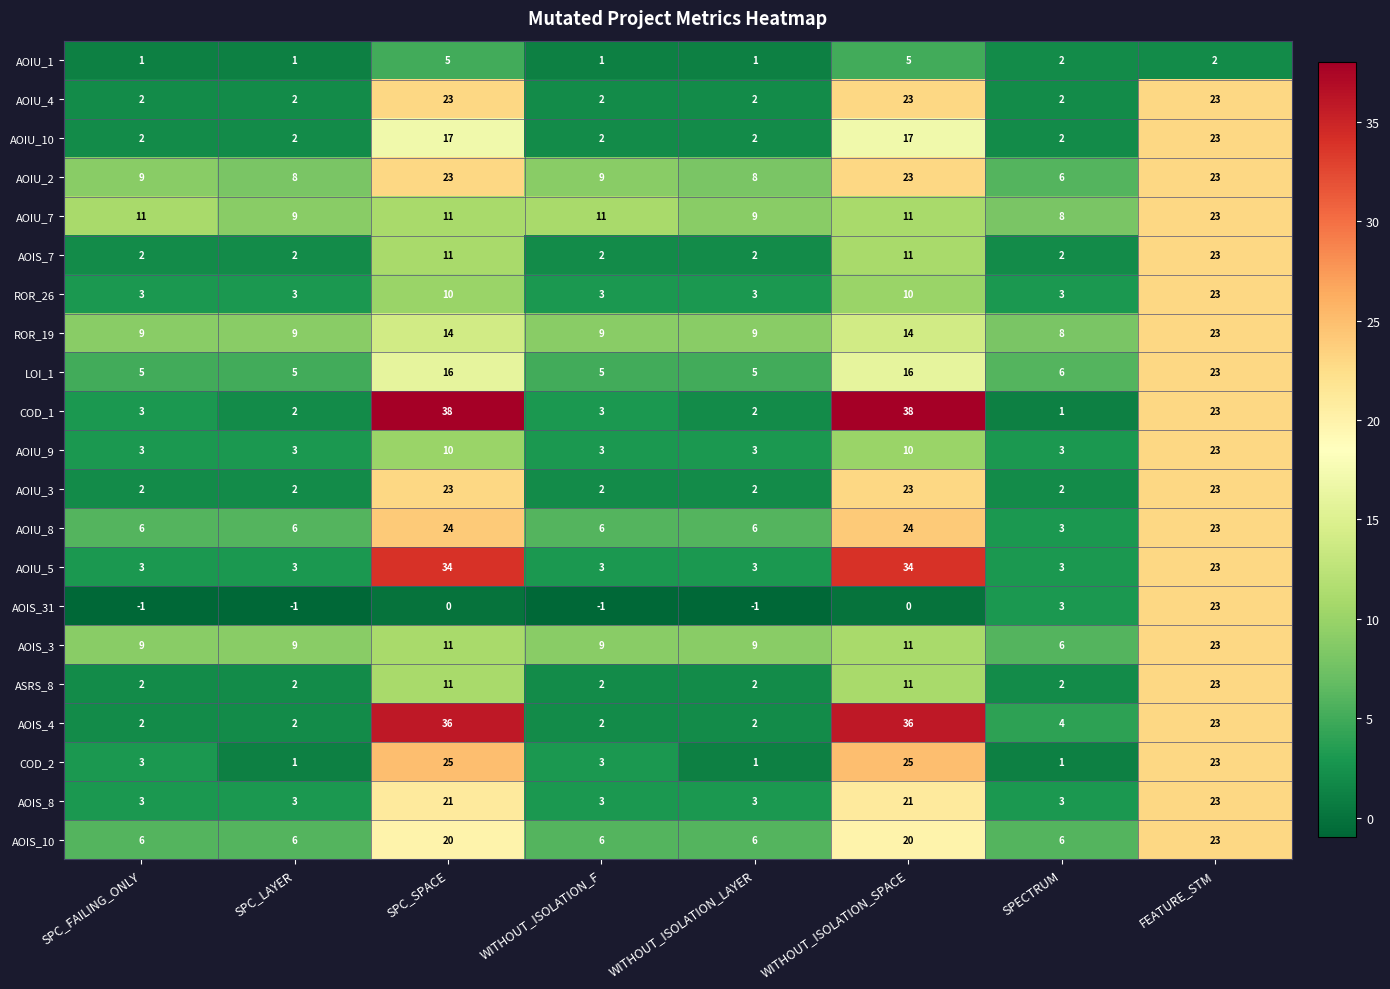

At which category is the sum across all series the highest?

FEATURE_STM